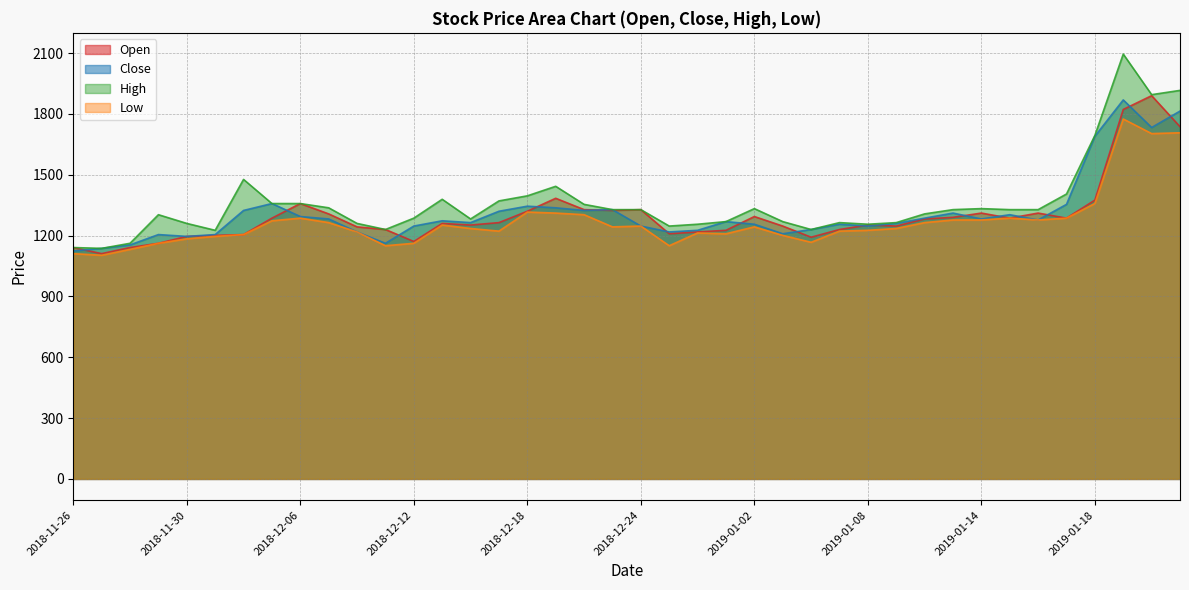

True or false: Low has a value of 1703 at 2019-01-22.

True